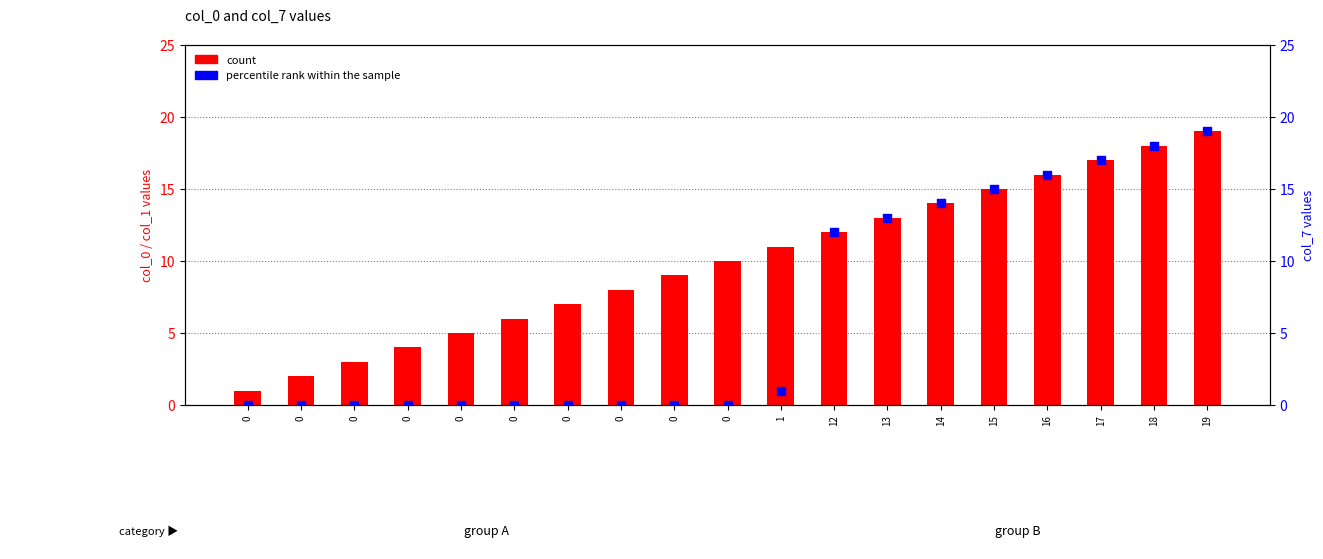

What is the total value across all series at 14?

28